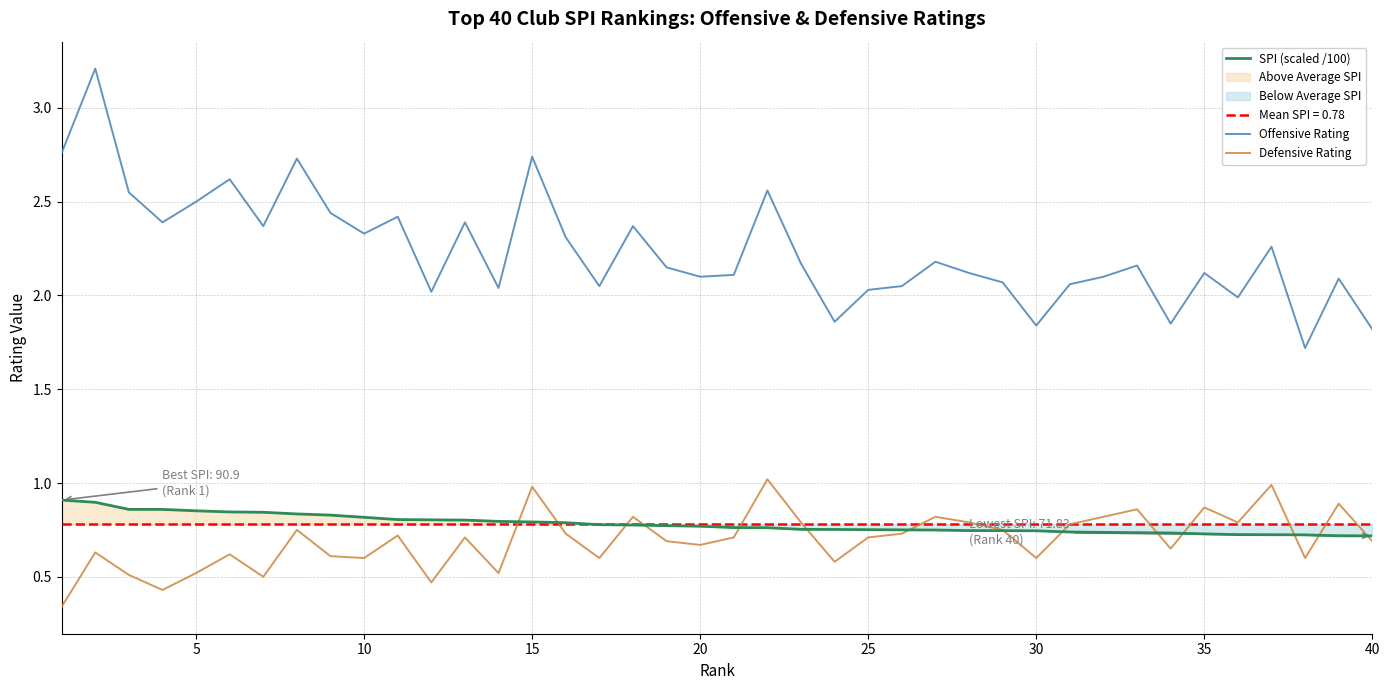

How many lines are shown in the chart?

3